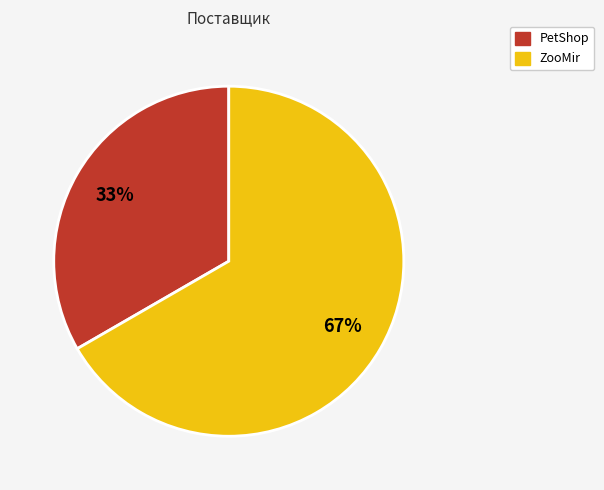

To the nearest percent, what is the average slice percentage?

50%